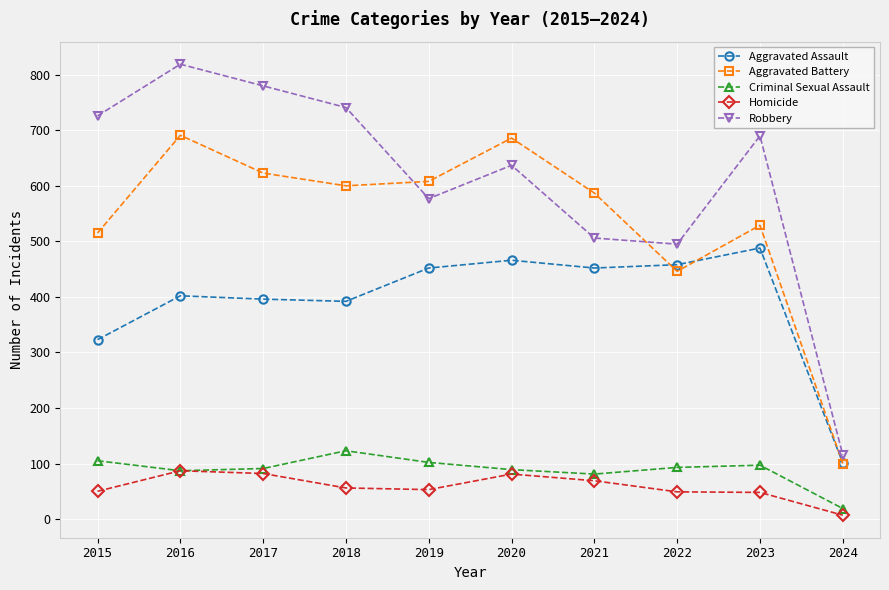

At how many categories does at least one series exceed 370?

9